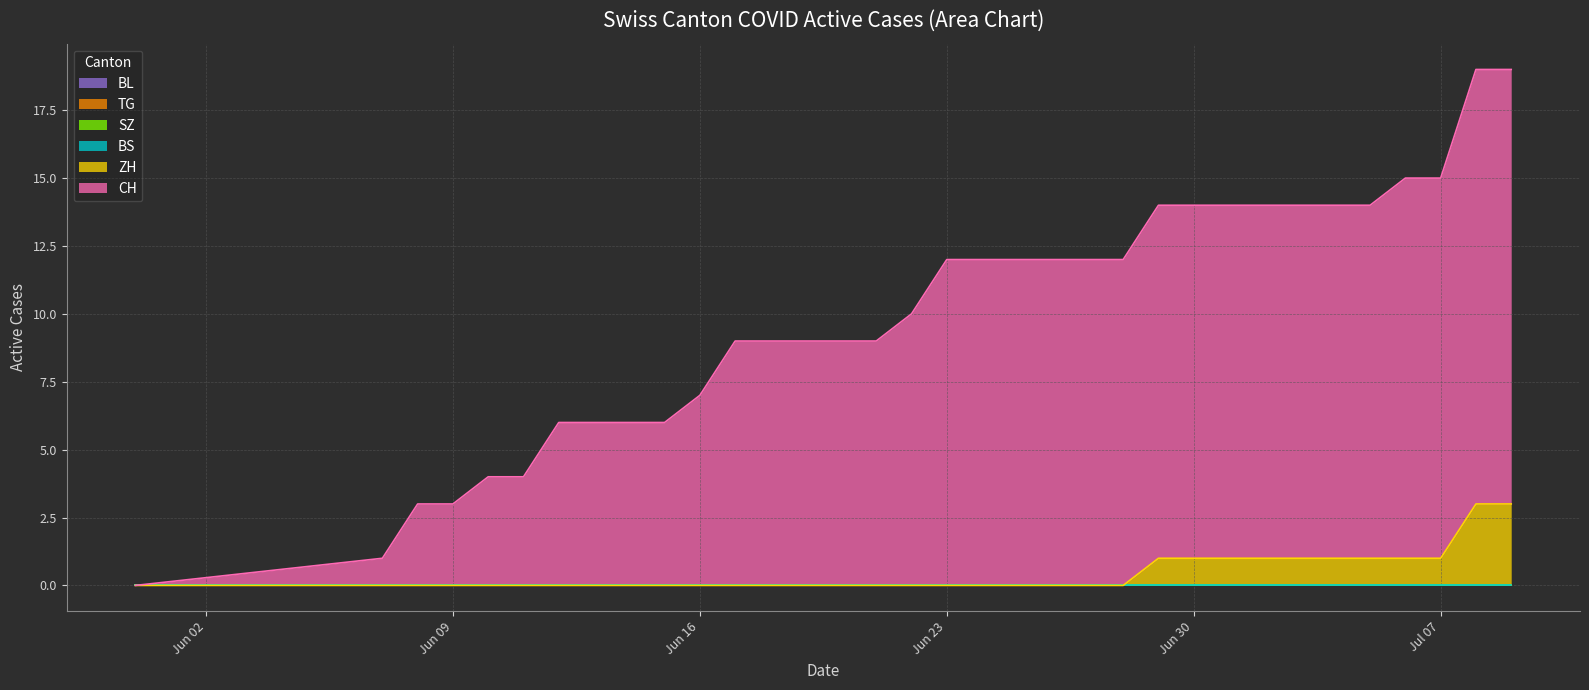

True or false: BS has a value of 0 at 2020-06-28.

True